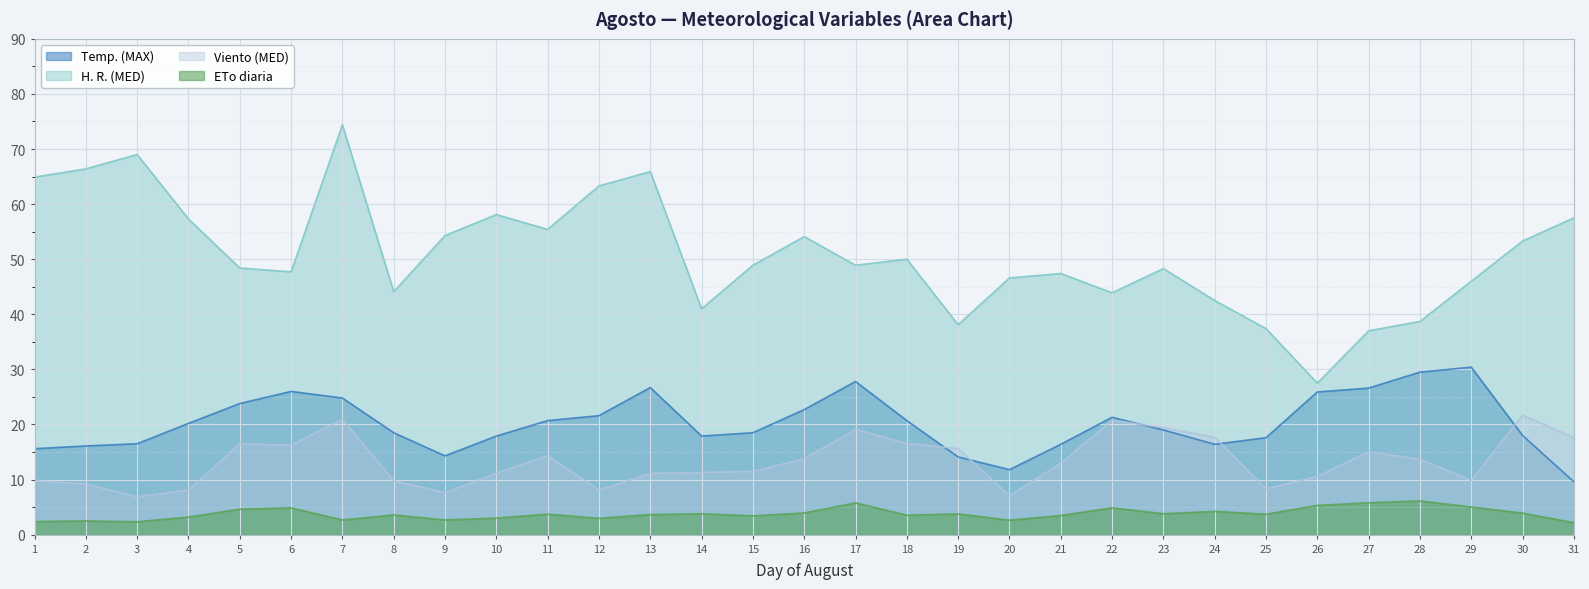

What is the value of the Temp. (MAX) point at the 7th from the left?

24.8